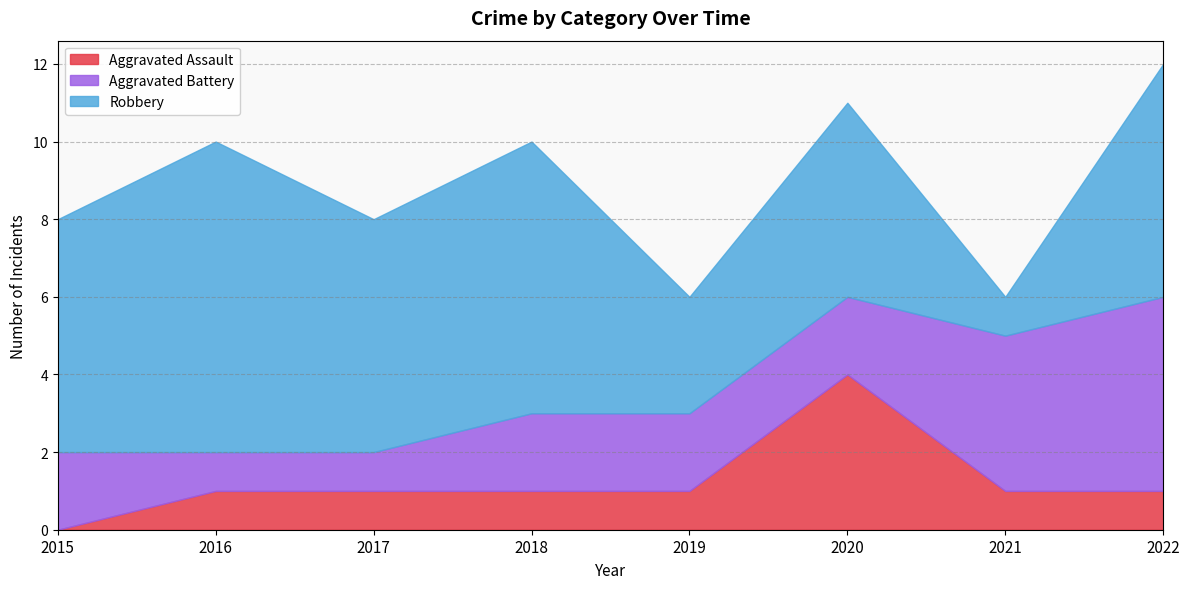

Between 2018 and 2020, which series saw the biggest shift?

Aggravated Assault